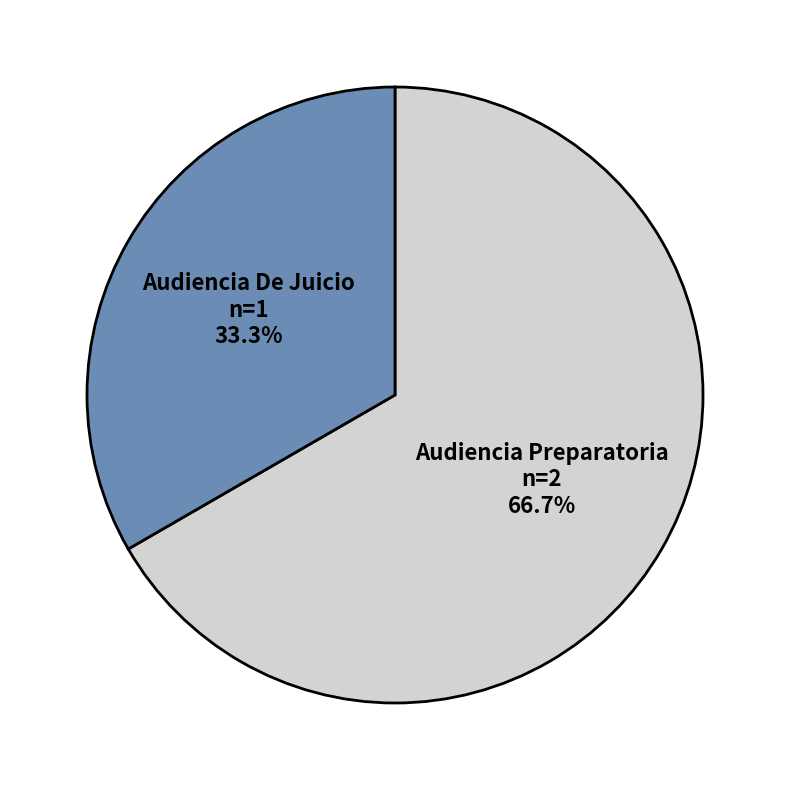

What is the ratio of the value at Audiencia De Juicio to the value at Audiencia Preparatoria?

0.5